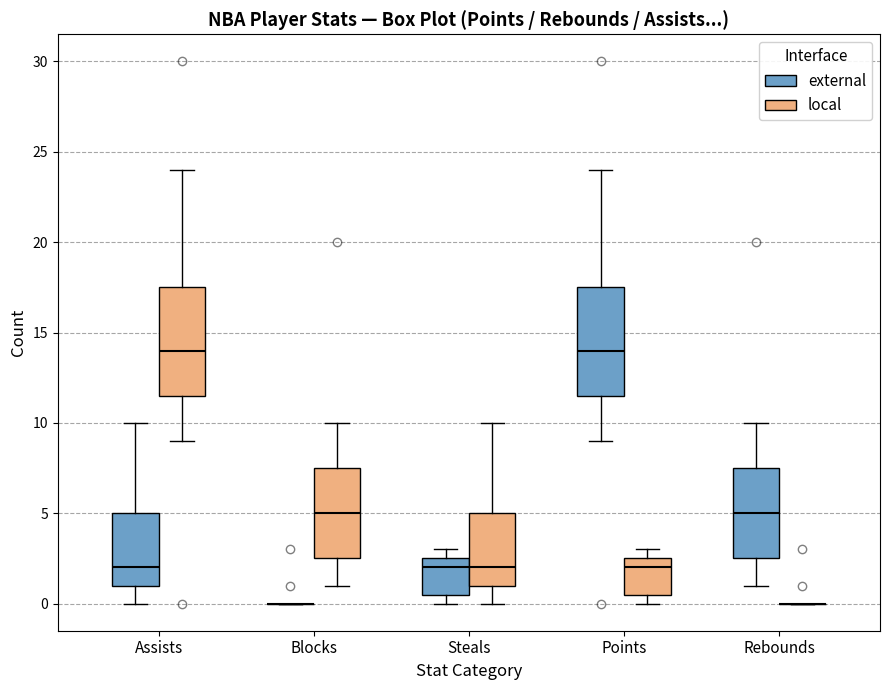

Reading left to right, transcribe this box plot: for each box, give where its median line is, the range the box spans, and where its two whiskers end, as read against the y-axis. The values are not printed on the chart, so give them approximately, as read against the axis.

Assists (external): median 2.0, box 1.0 to 5.0, whiskers 0.0 to 10.0
Assists (local): median 14.0, box 11.5 to 17.5, whiskers 9.0 to 24.0
Blocks (external): box collapsed to a line at 0.0, whiskers 0.0 to 0.0
Blocks (local): median 5.0, box 2.5 to 7.5, whiskers 1.0 to 10.0
Steals (external): median 2.0, box 0.5 to 2.5, whiskers 0.0 to 3.0
Steals (local): median 2.0, box 1.0 to 5.0, whiskers 0.0 to 10.0
Points (external): median 14.0, box 11.5 to 17.5, whiskers 9.0 to 24.0
Points (local): median 2.0, box 0.5 to 2.5, whiskers 0.0 to 3.0
Rebounds (external): median 5.0, box 2.5 to 7.5, whiskers 1.0 to 10.0
Rebounds (local): box collapsed to a line at 0.0, whiskers 0.0 to 0.0